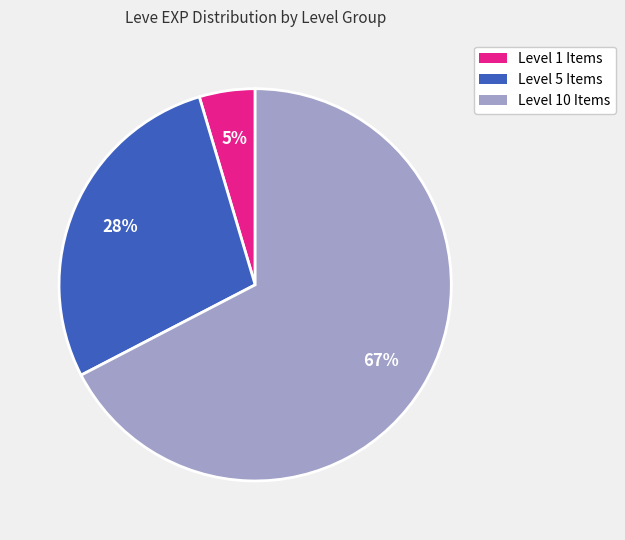

To the nearest percent, what portion does Level 10 Items represent?

67%